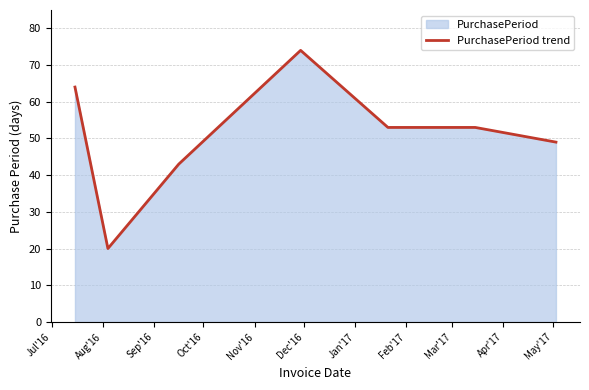

What is the maximum value shown in the chart?

74